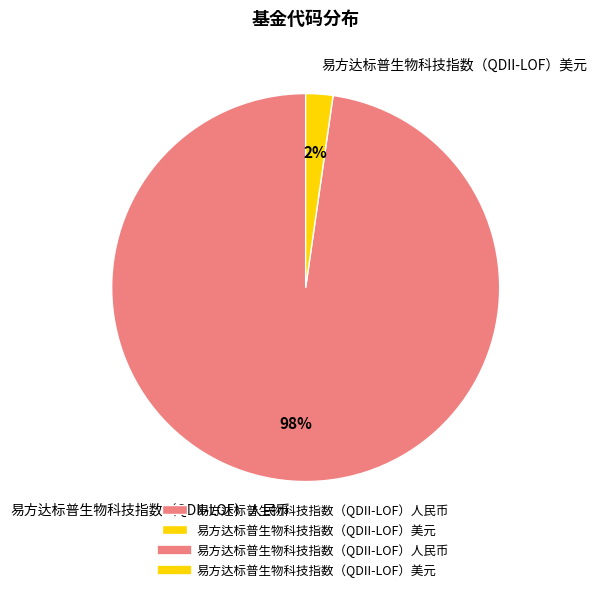

Is the sum of 易方达标普生物科技指数（QDII-LOF）人民币 and 易方达标普生物科技指数（QDII-LOF）美元 greater than half?

Yes